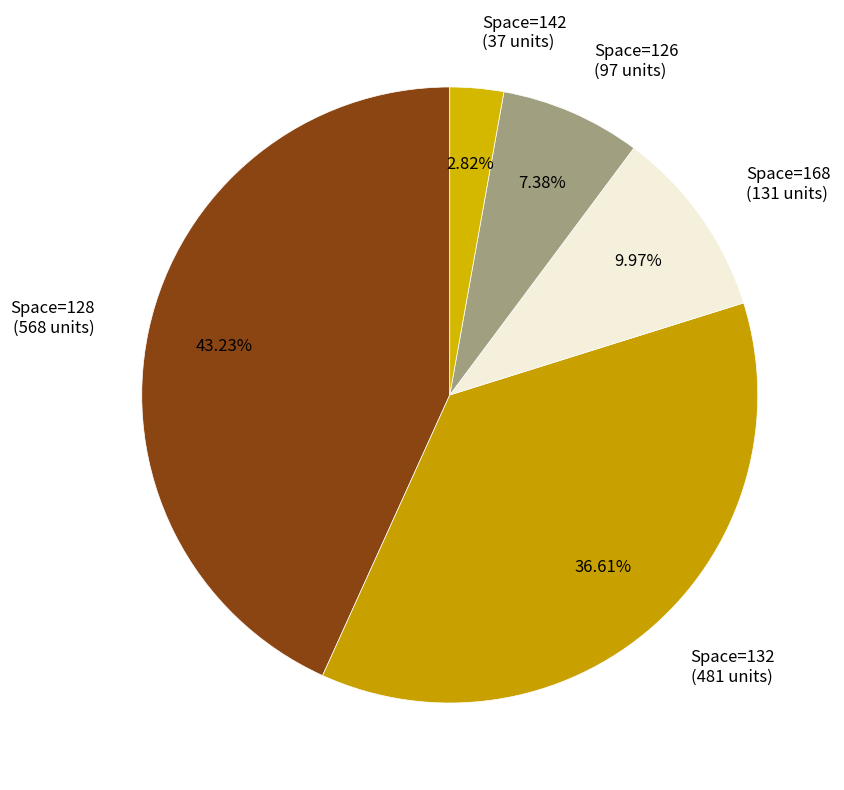

Is there any slice that represents more than half of the pie?

No